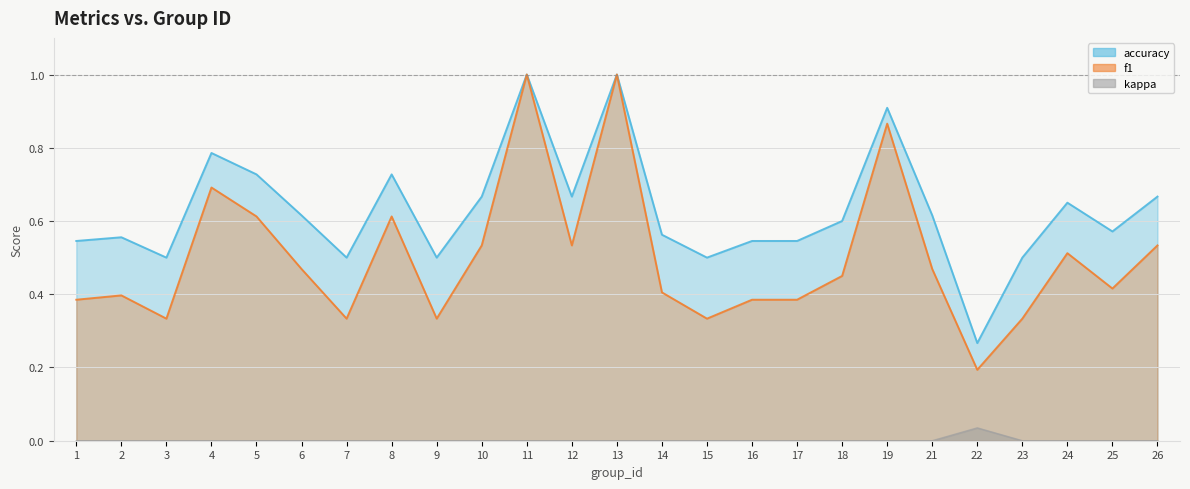

In f1, how many points are lower than both neighbors (excluding endpoints)?

7